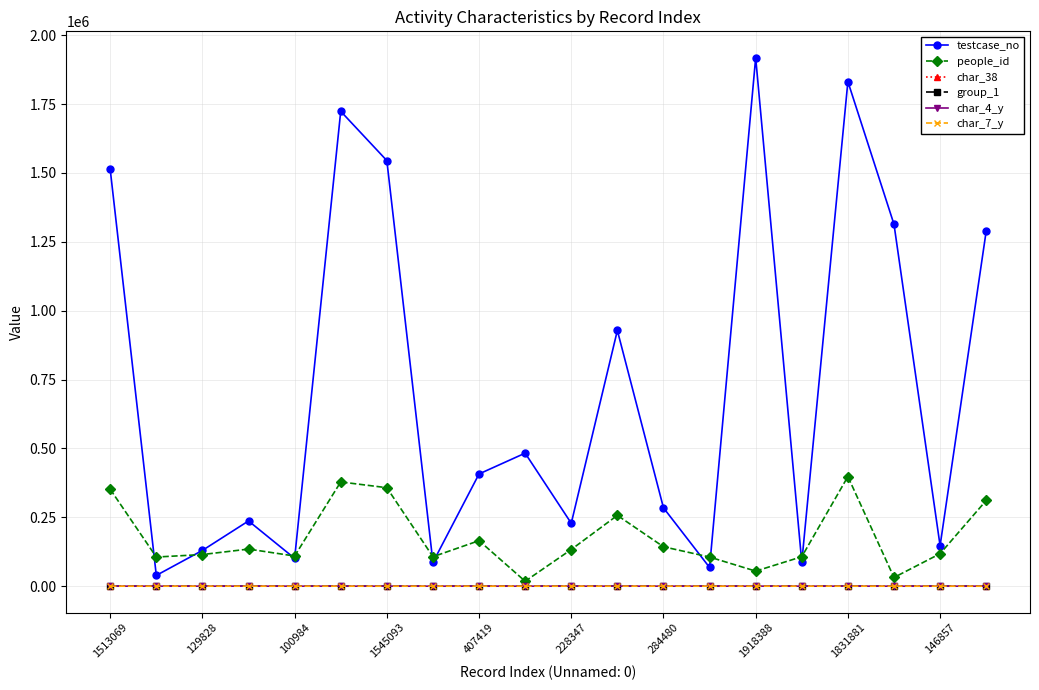

Which series has the largest total across all categories?

testcase_no